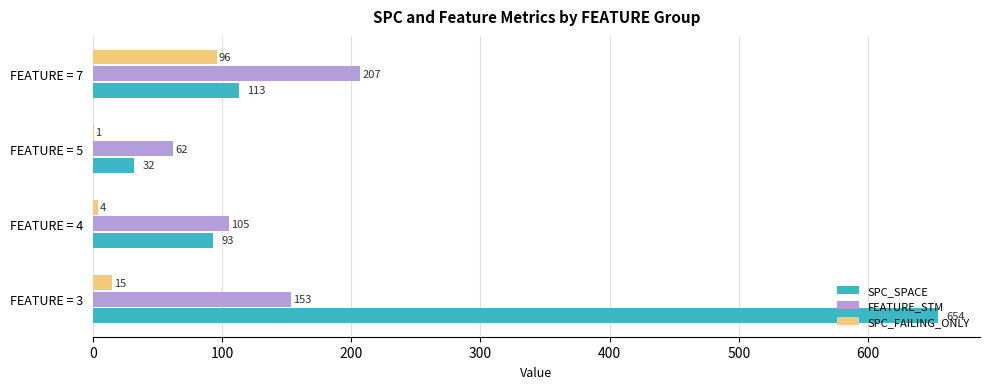

Which label corresponds to the largest value in the chart?

FEATURE = 3